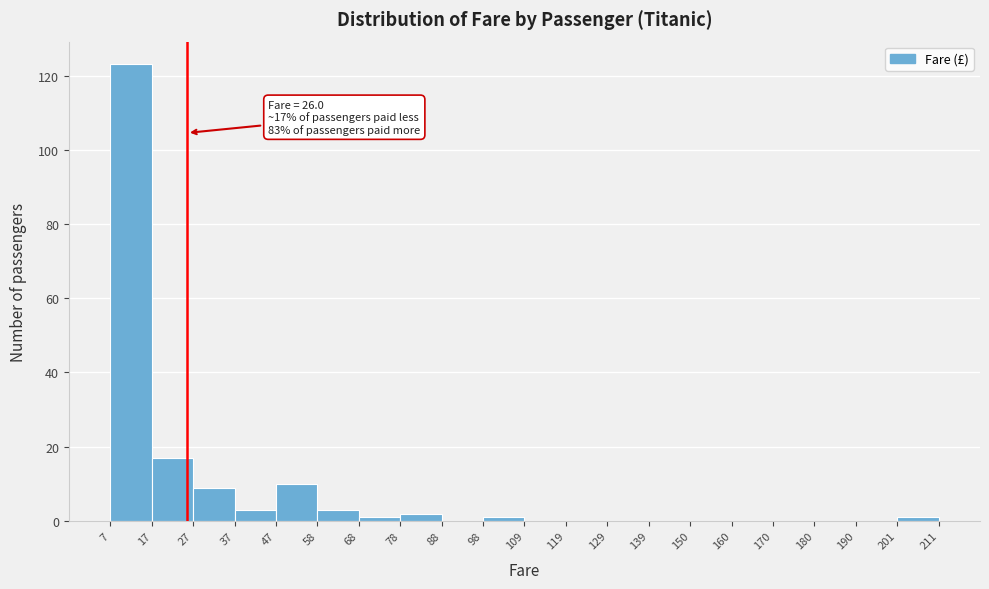

Over which range of the x-axis is the bar tallest?

7 to 17